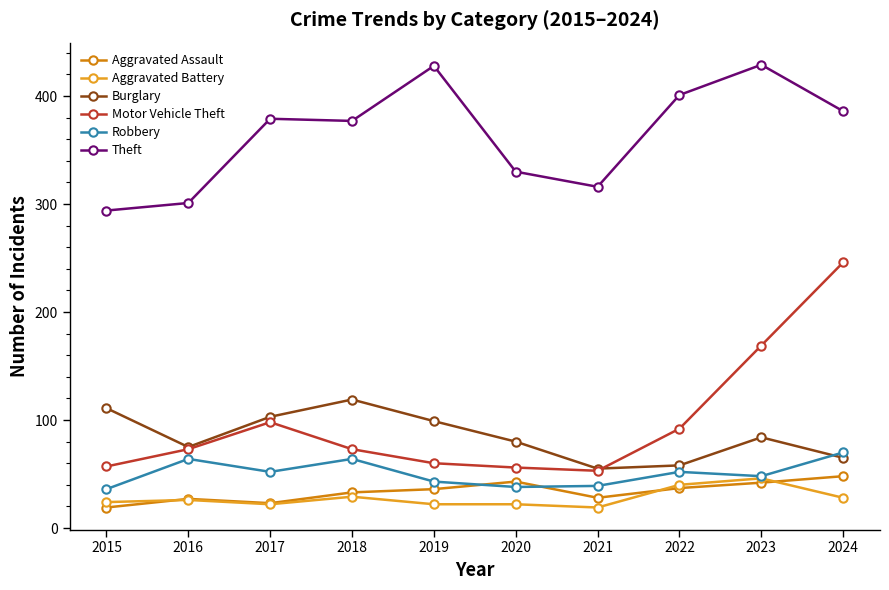

Between which two adjacent categories do Robbery and Burglary first intersect?

2023 and 2024